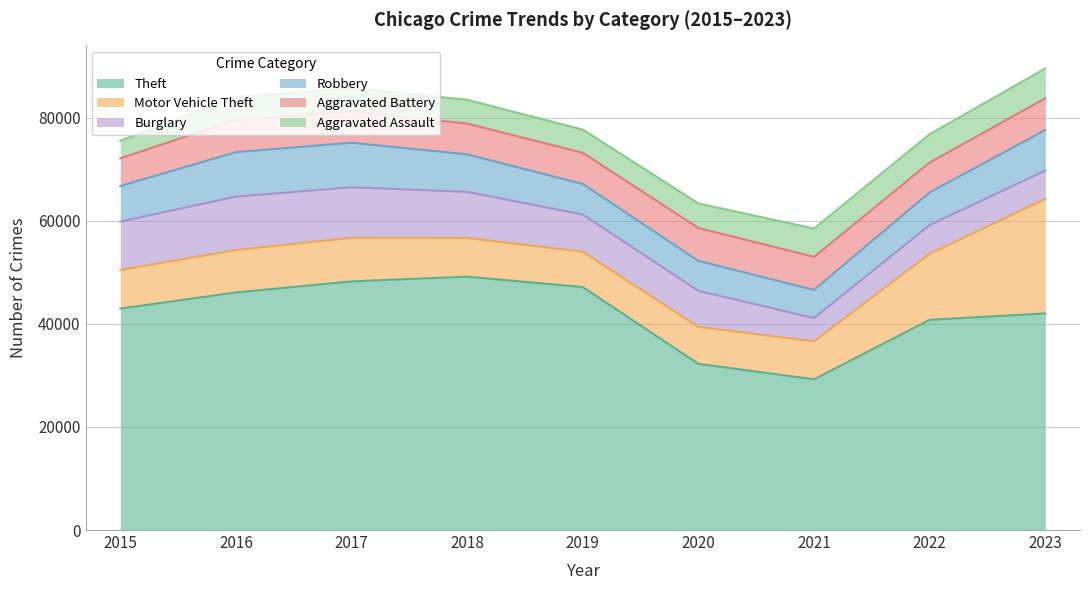

How many lines are shown in the chart?

6